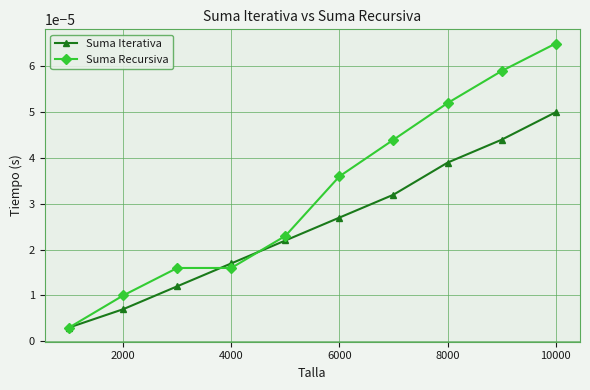

Which series has the largest range (max minus min)?

Suma Recursiva